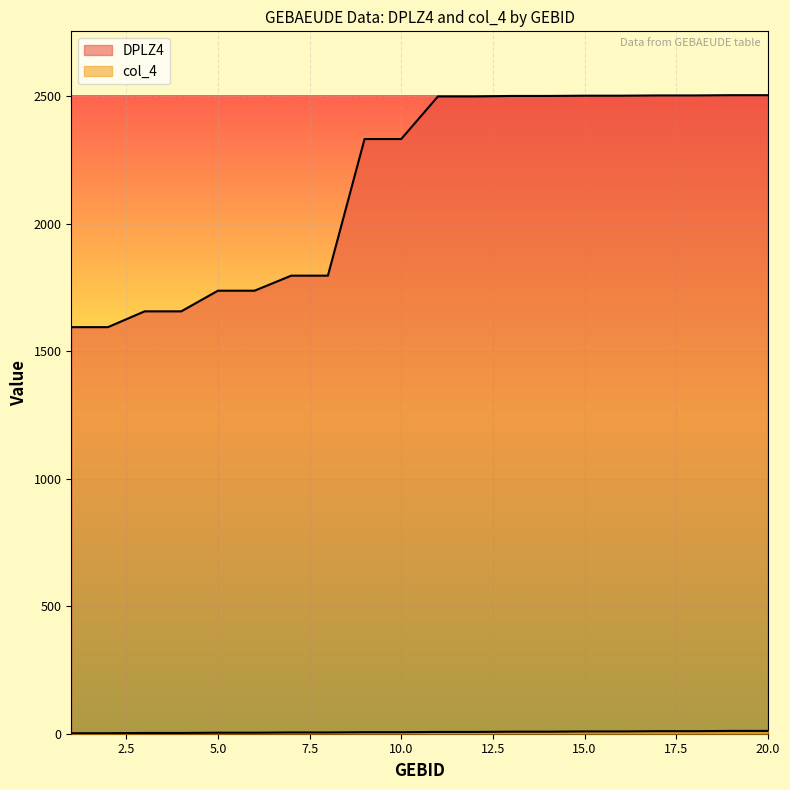

What is the average value of the col_4 series?

6